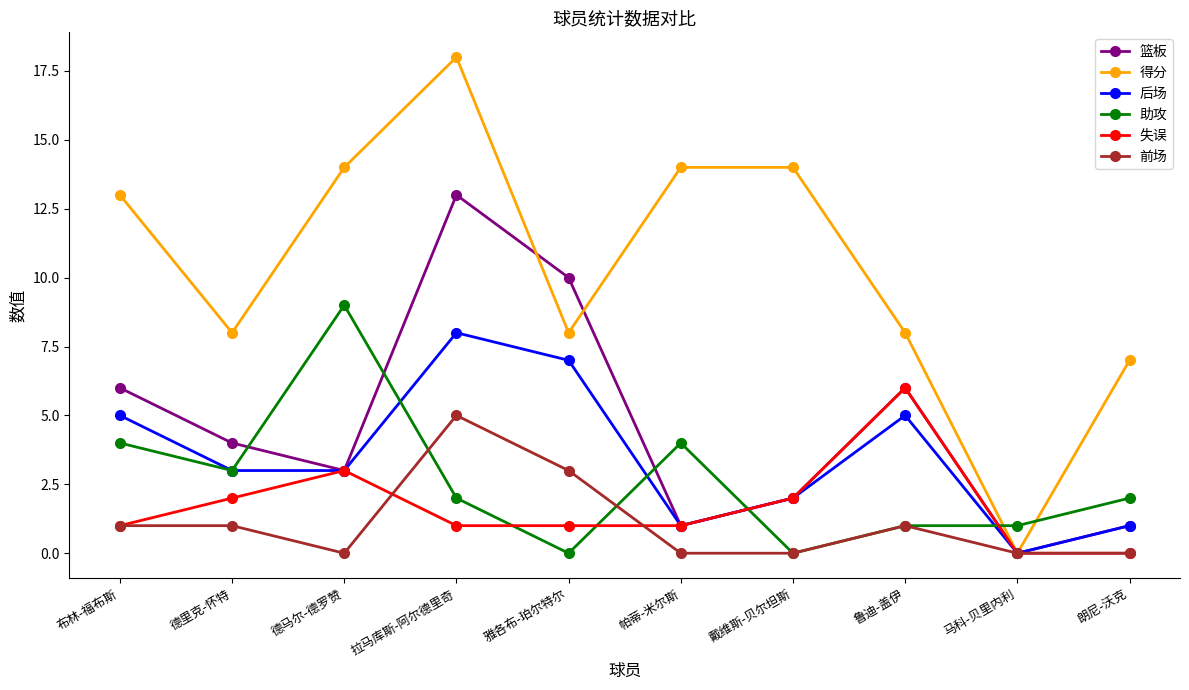

How many lines are shown in the chart?

6